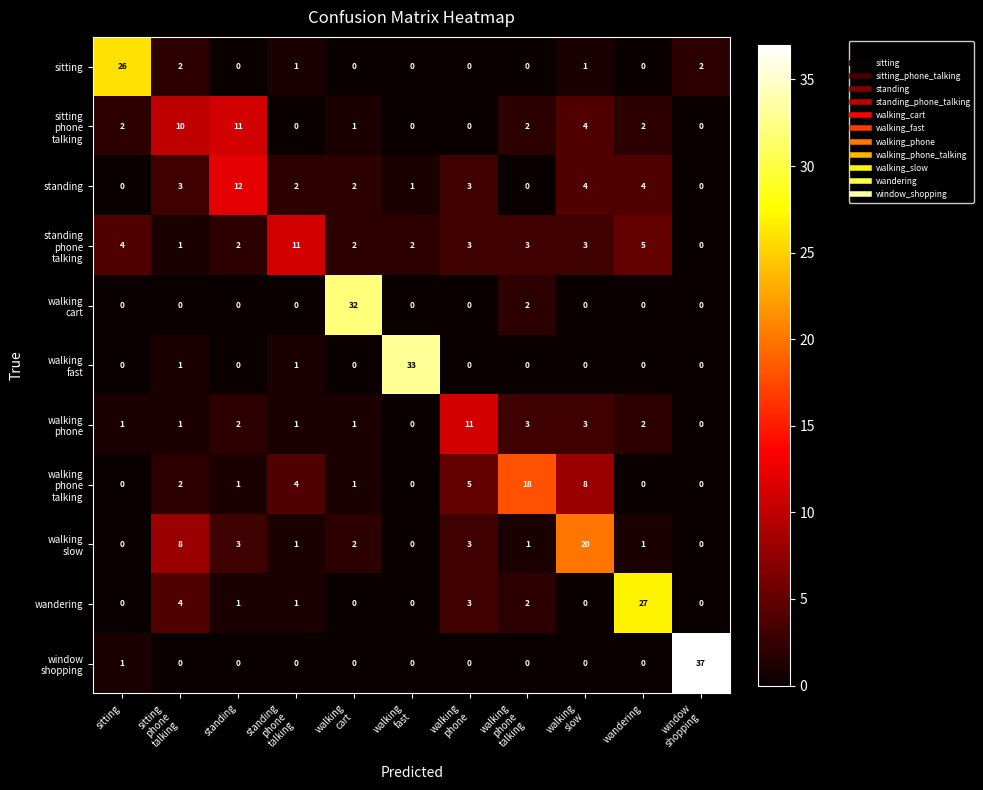

What is the maximum value for wandering?

27